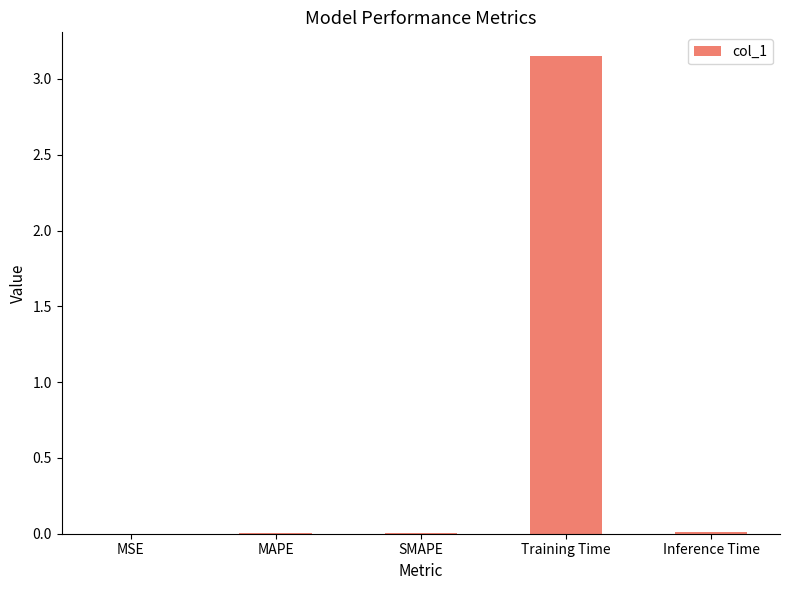

What is the sum of the values at Inference Time and Training Time?

3.2